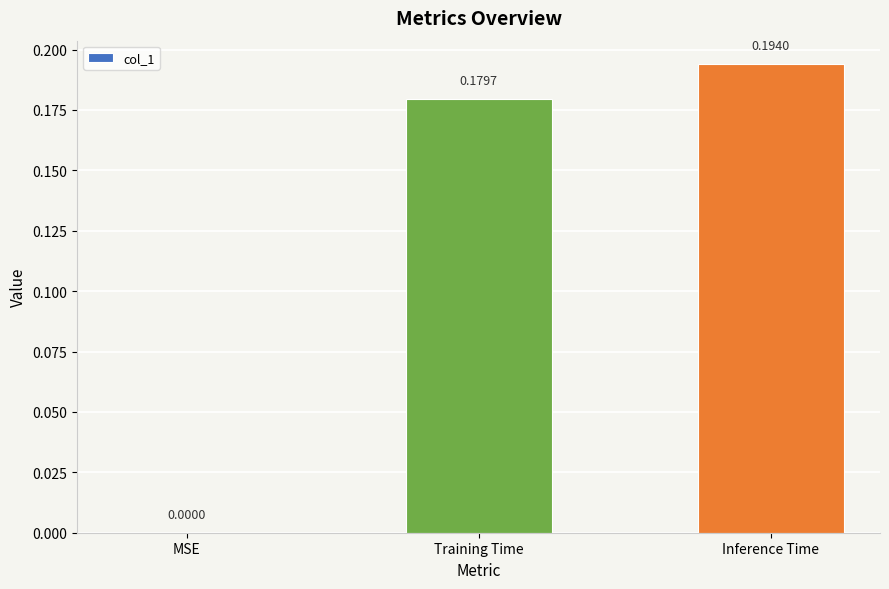

How many values are above zero?

2